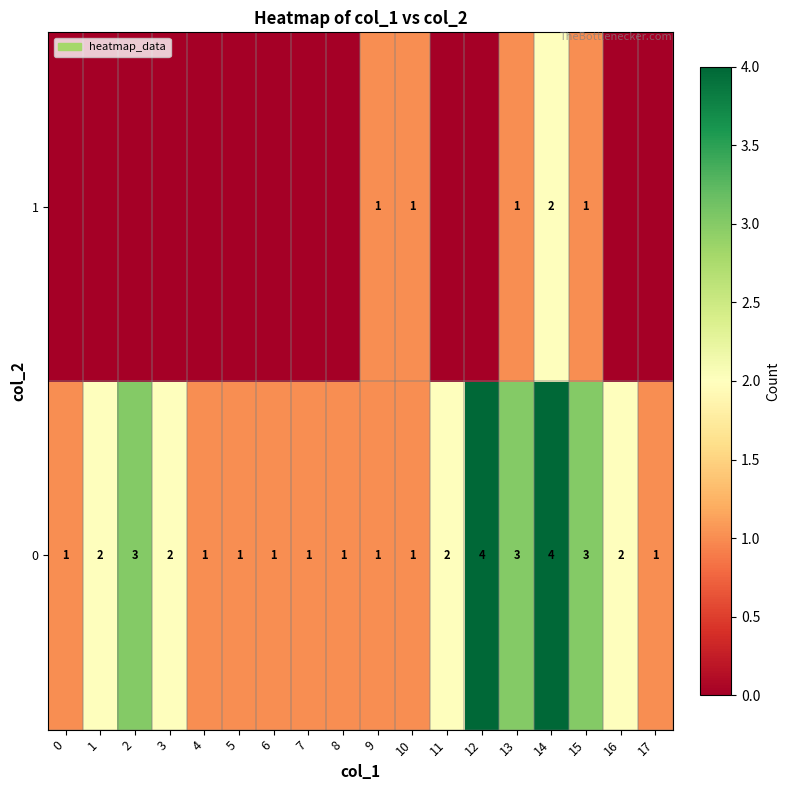

At how many categories does at least one series exceed 2?

5